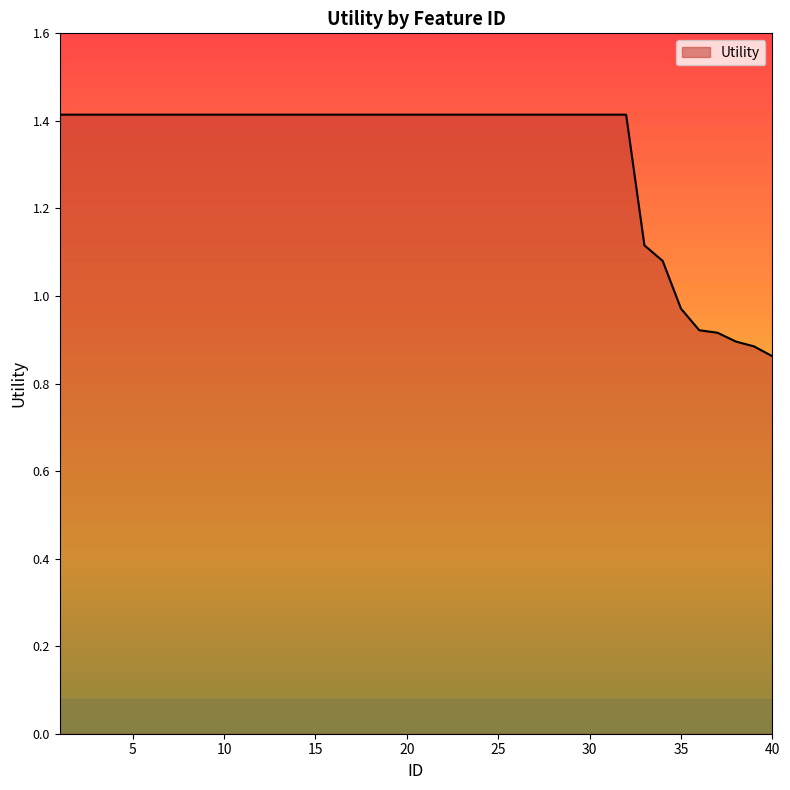

What is the difference between the maximum and minimum values?

0.6